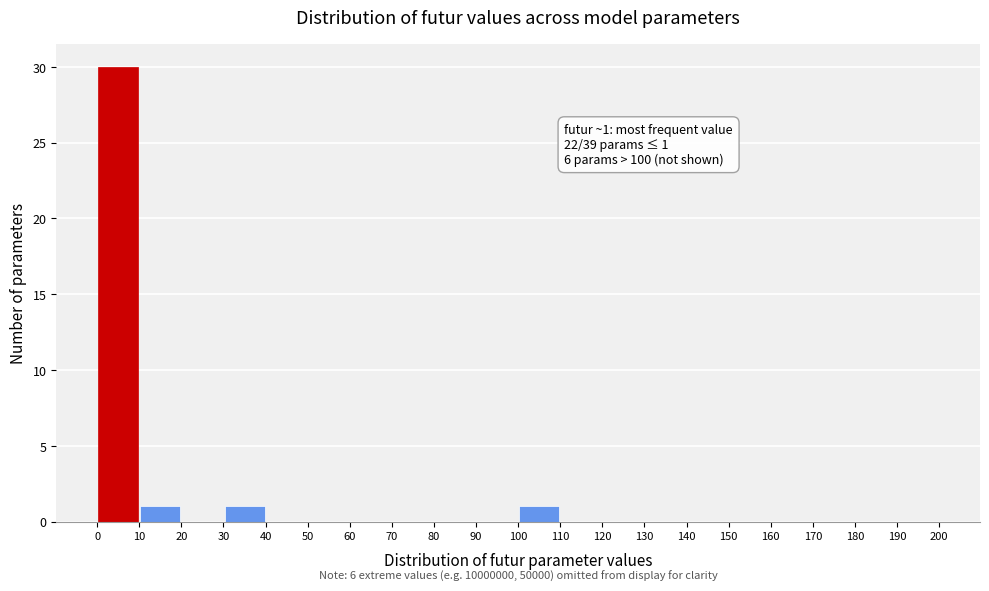

Which range on the x-axis has the tallest bar?

0 to 10